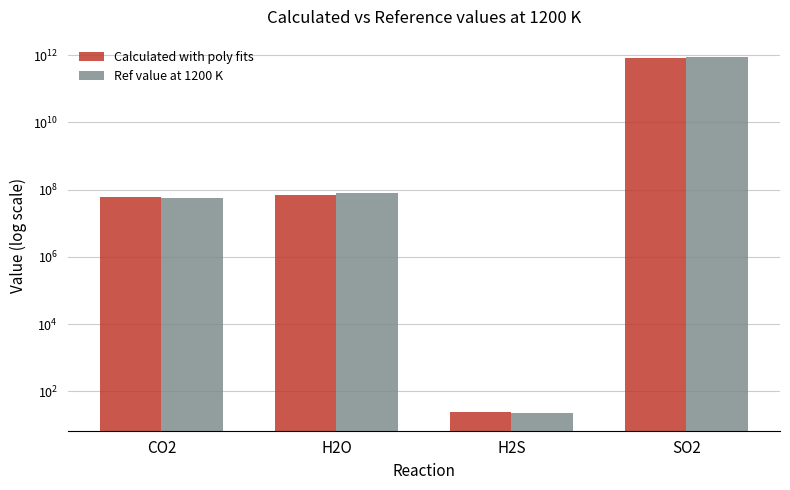

How many data points in Calculated with poly fits are above 69365913?

2